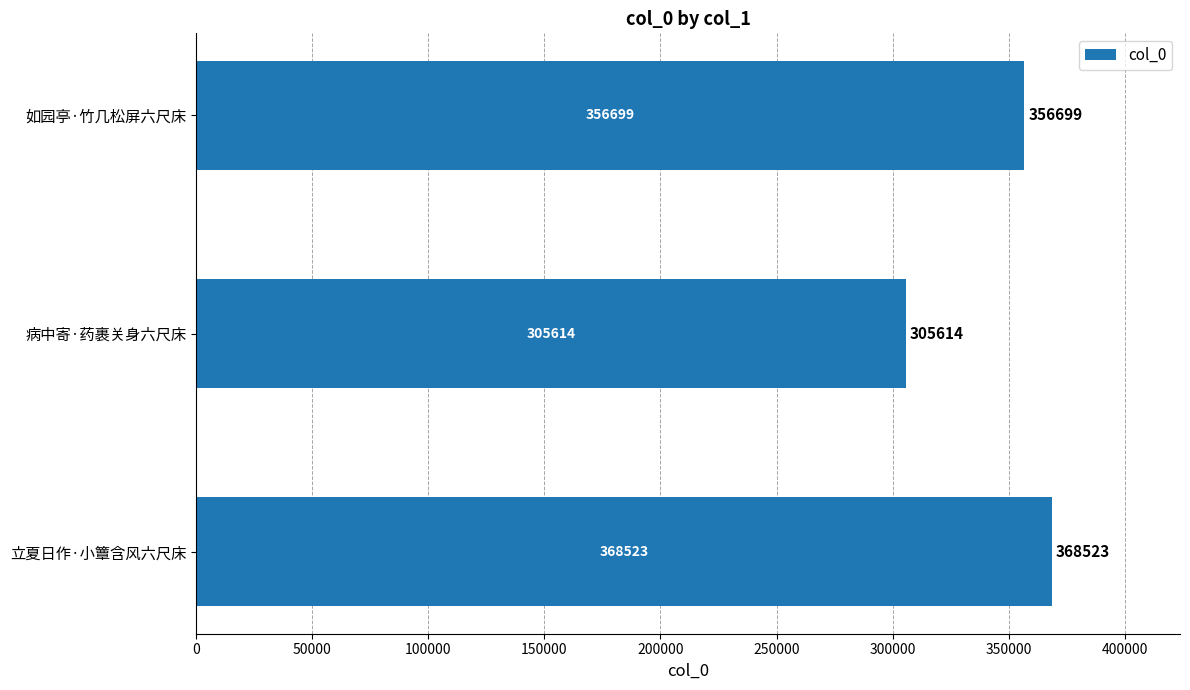

Reading bottom to top, list all the values displayed in this chart.

368523	305614	356699